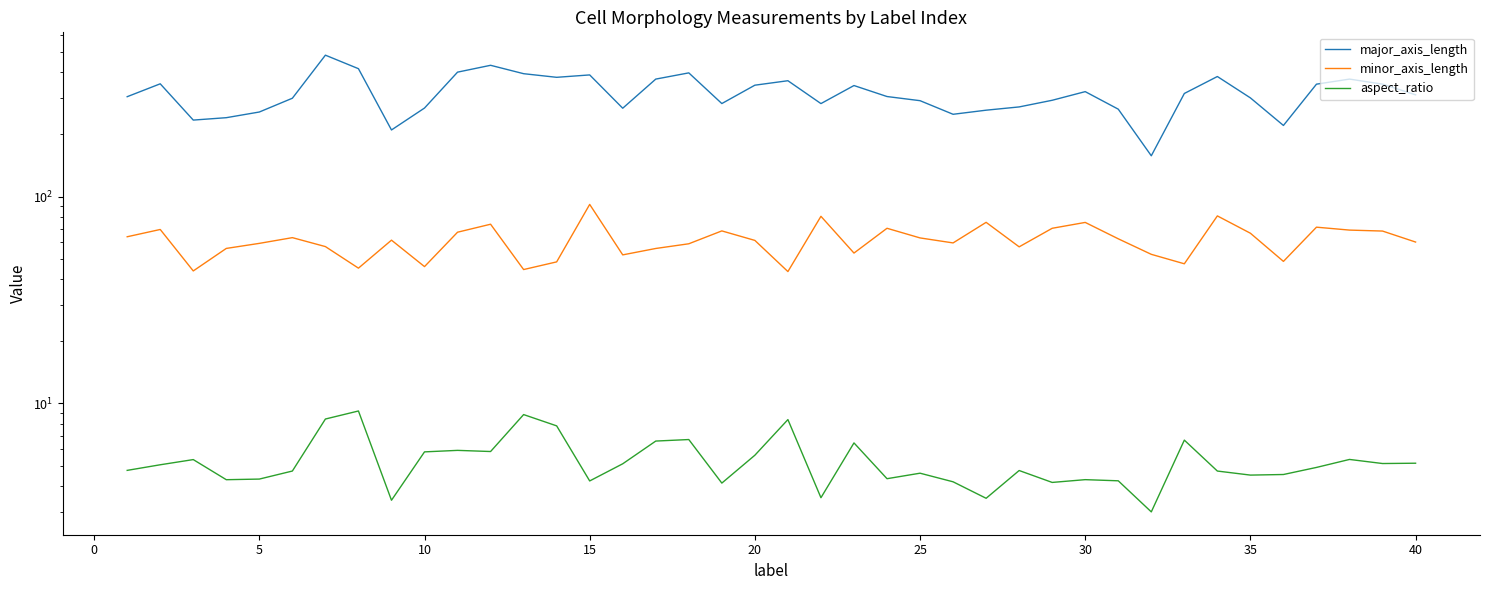

How many interior local valleys does the minor_axis_length series have?

11